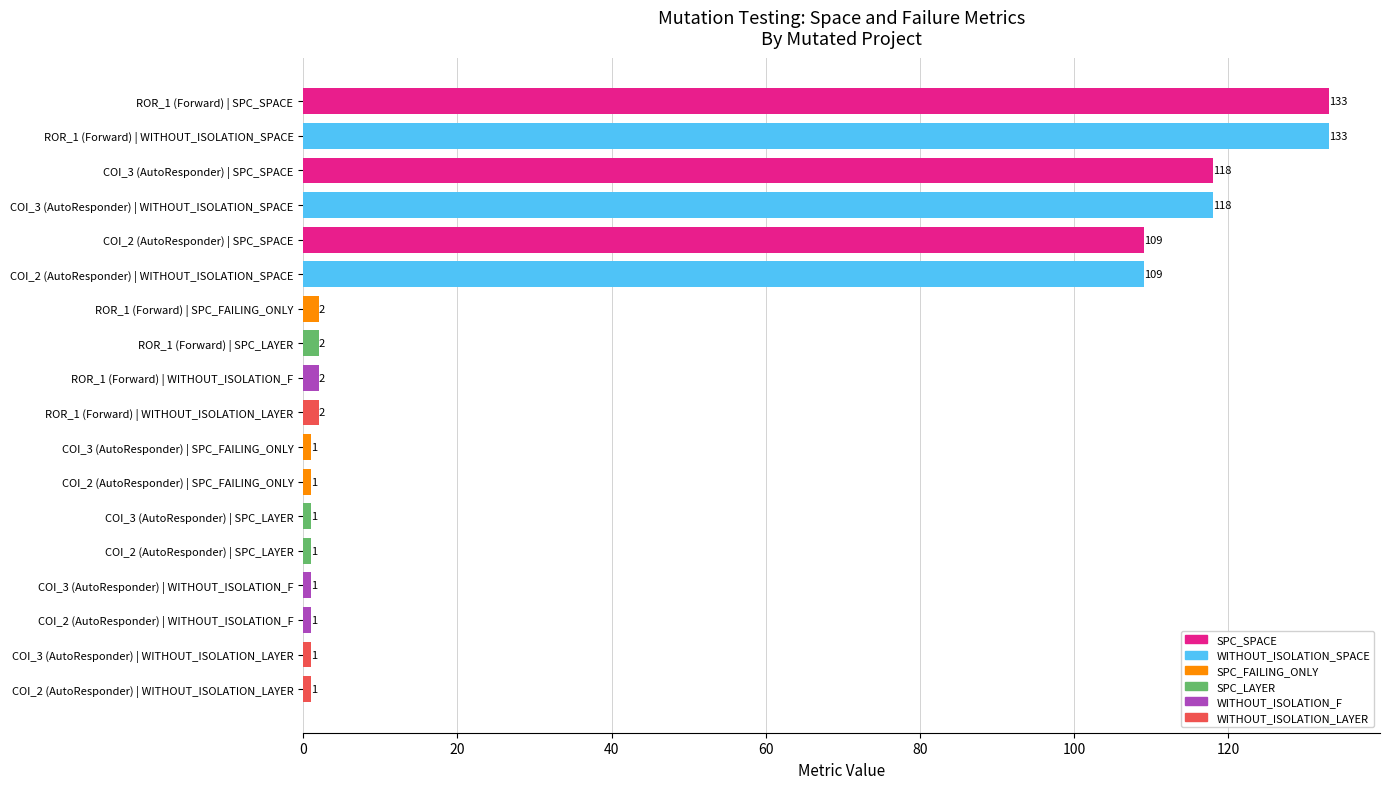

Are the bars grouped side by side (vs. stacked)?

Yes